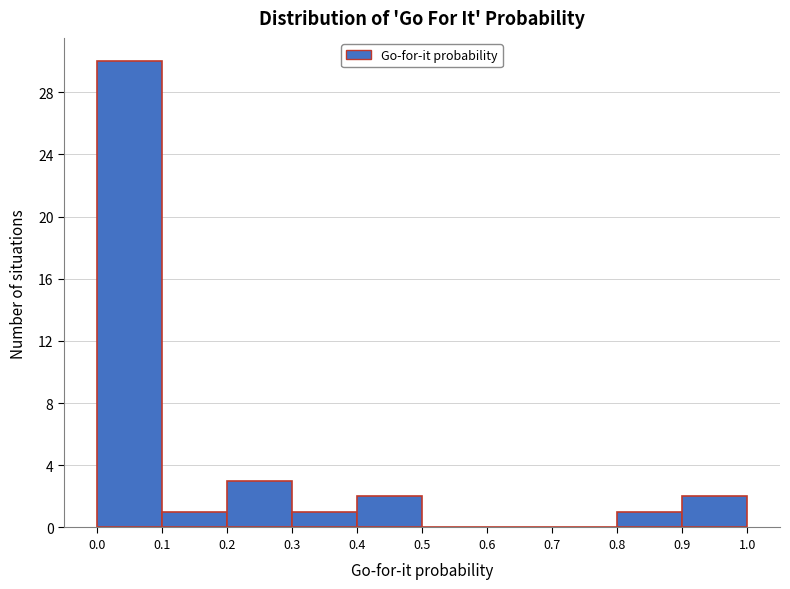

Reading left to right, list every bar in this chart as the range it spans on the x-axis followed by its height. The values are not printed on the chart, so give them approximately, as read against the axis.

0.0 to 0.1: 30
0.1 to 0.2: 1
0.2 to 0.3: 3
0.3 to 0.4: 1
0.4 to 0.5: 2
0.5 to 0.6: 0
0.6 to 0.7: 0
0.7 to 0.8: 0
0.8 to 0.9: 1
0.9 to 1.0: 2